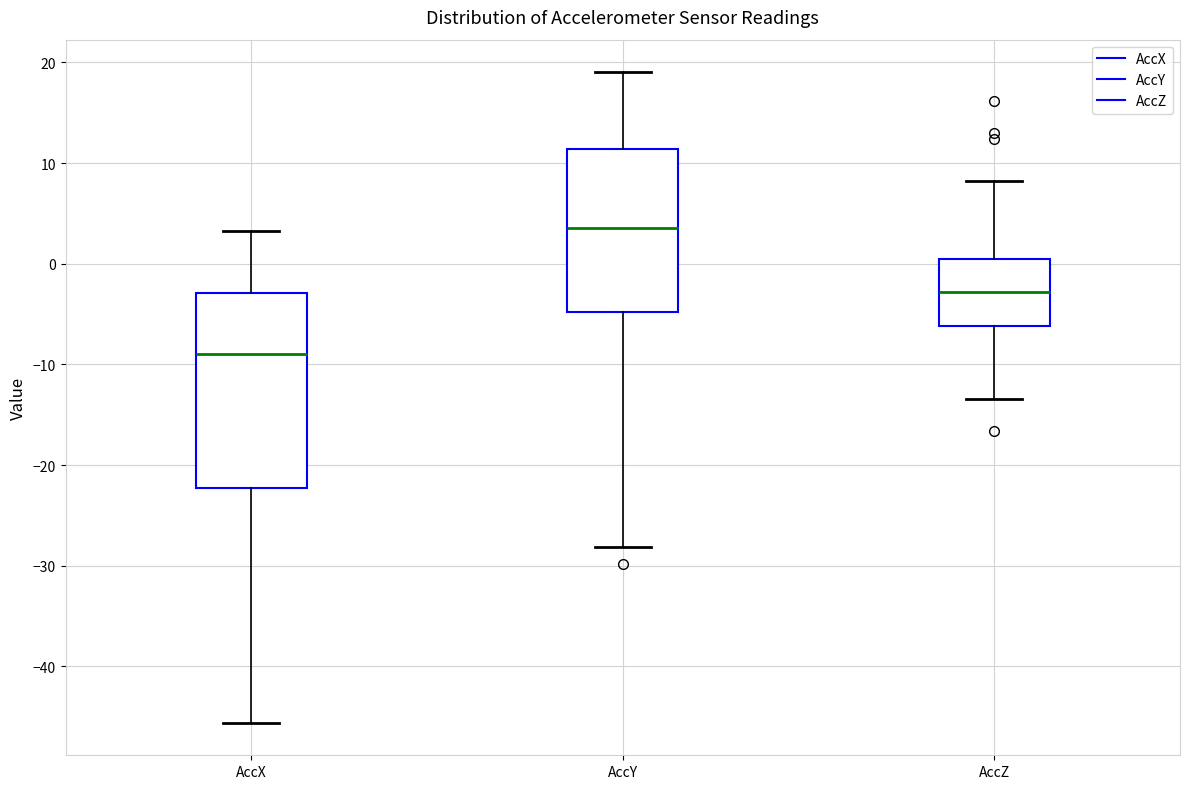

Reading left to right, transcribe this box plot: for each box, give where its median line is, the range the box spans, and where its two whiskers end, as read against the y-axis. The values are not printed on the chart, so give them approximately, as read against the axis.

AccX: median -9, box -22 to -3, whiskers -46 to 3
AccY: median 4, box -5 to 11, whiskers -28 to 19
AccZ: median -3, box -6 to 1, whiskers -13 to 8